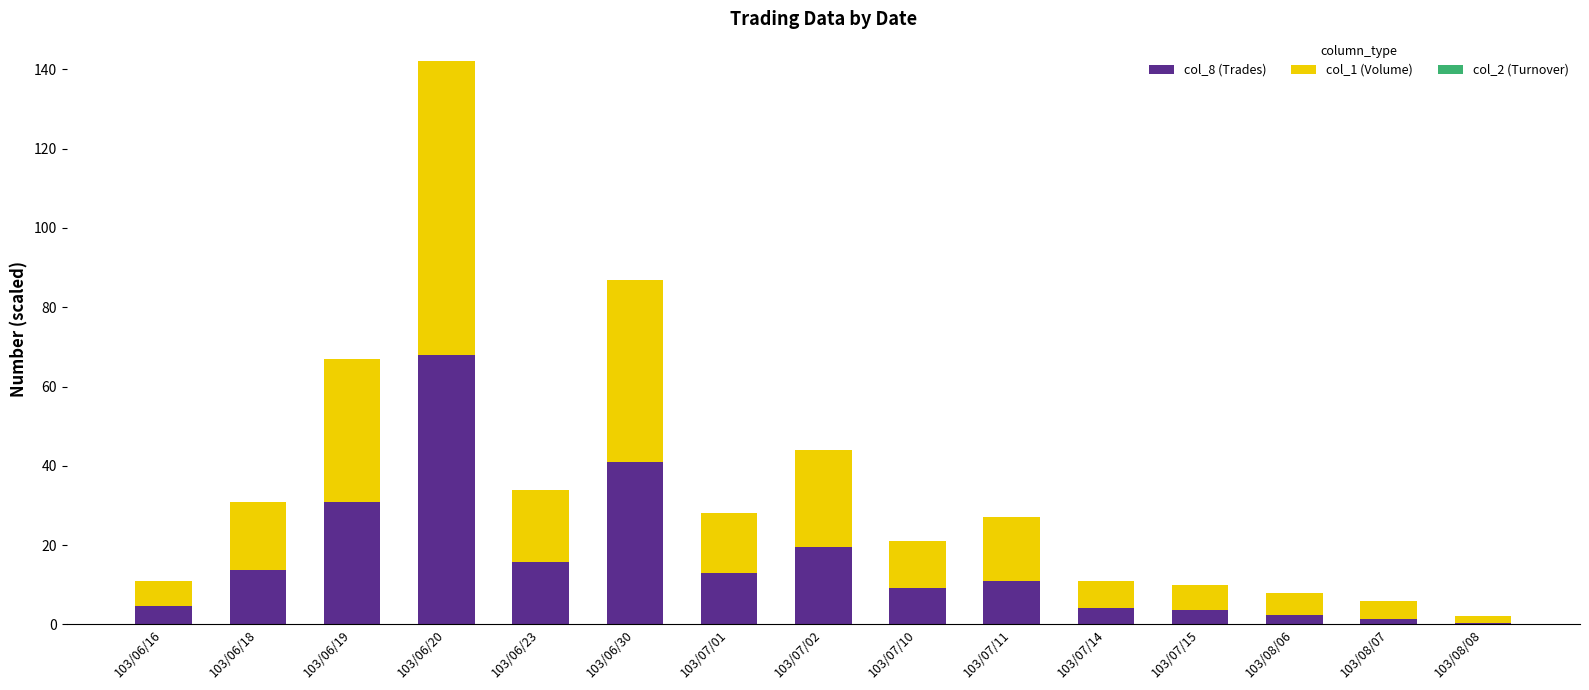

At which category is the sum across all series the highest?

103/06/20